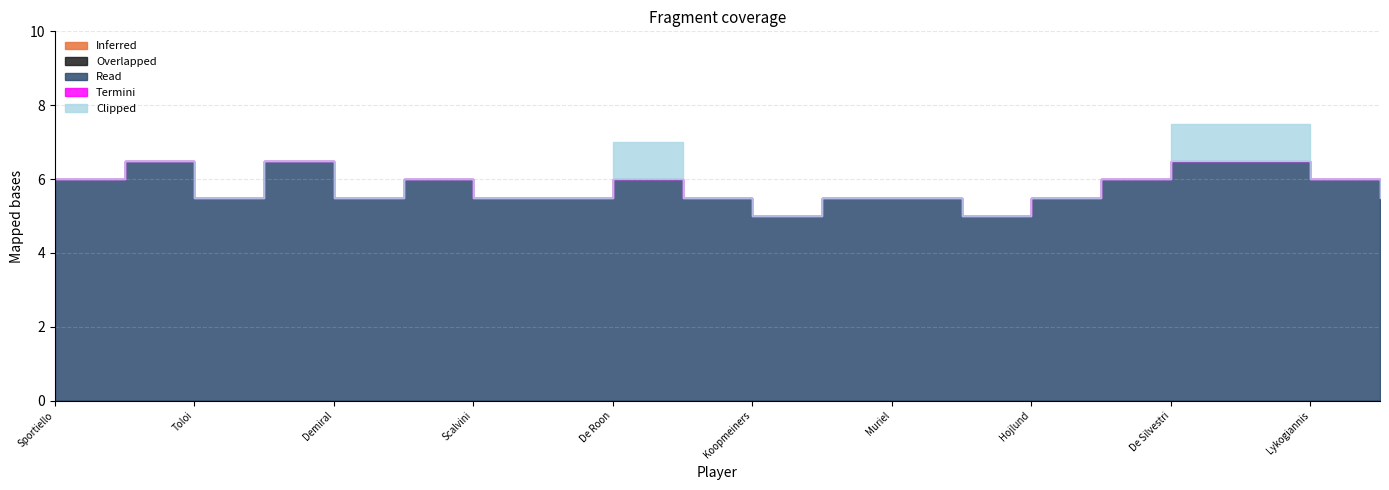

Does the chart have visible grid lines?

Yes